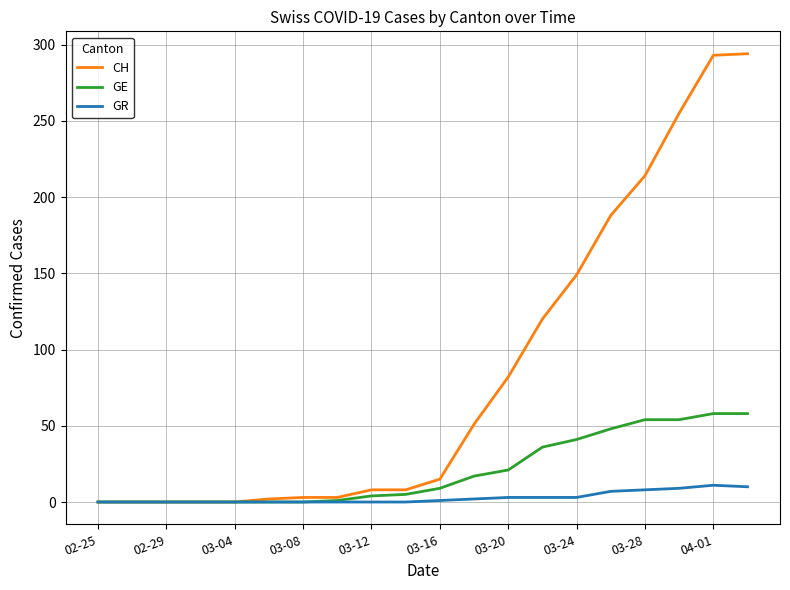

Which series has the largest total across all categories?

CH